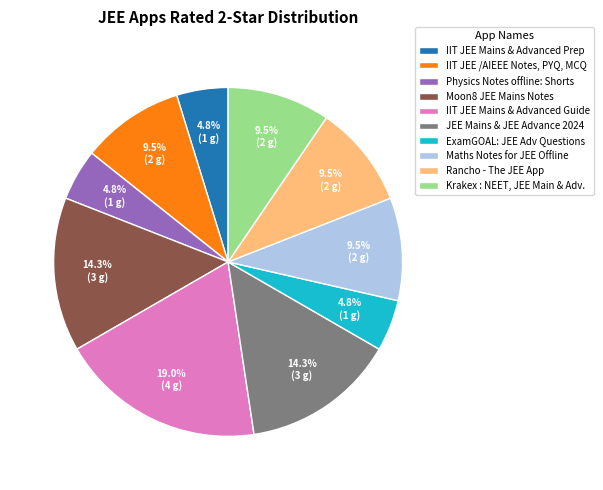

How many segments does this pie chart have?

10